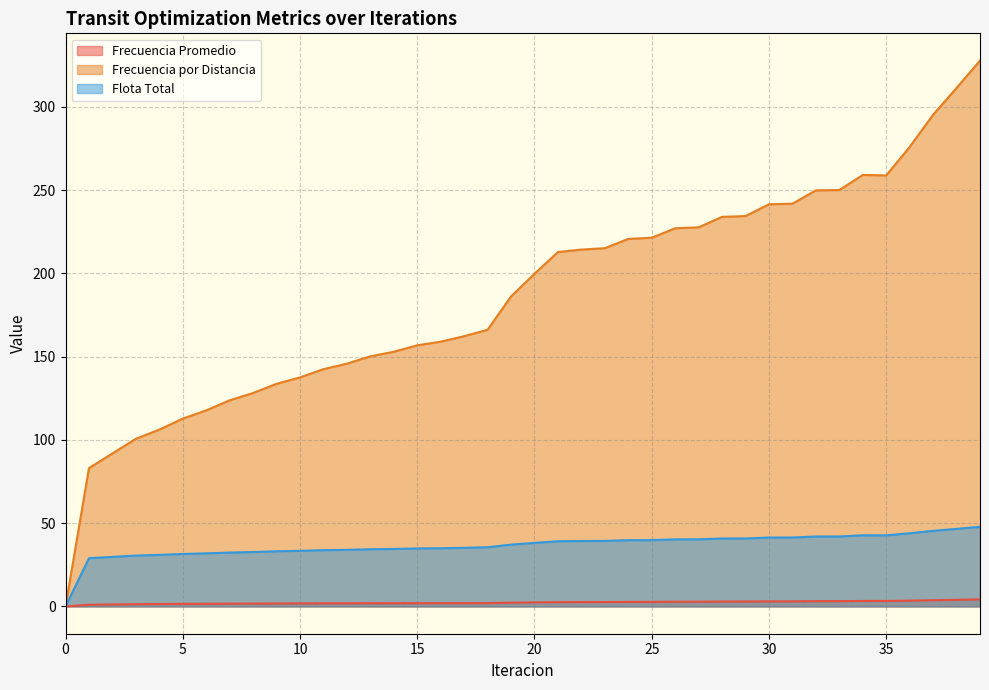

What is the spread (max minus min) of values at 16?

157.0